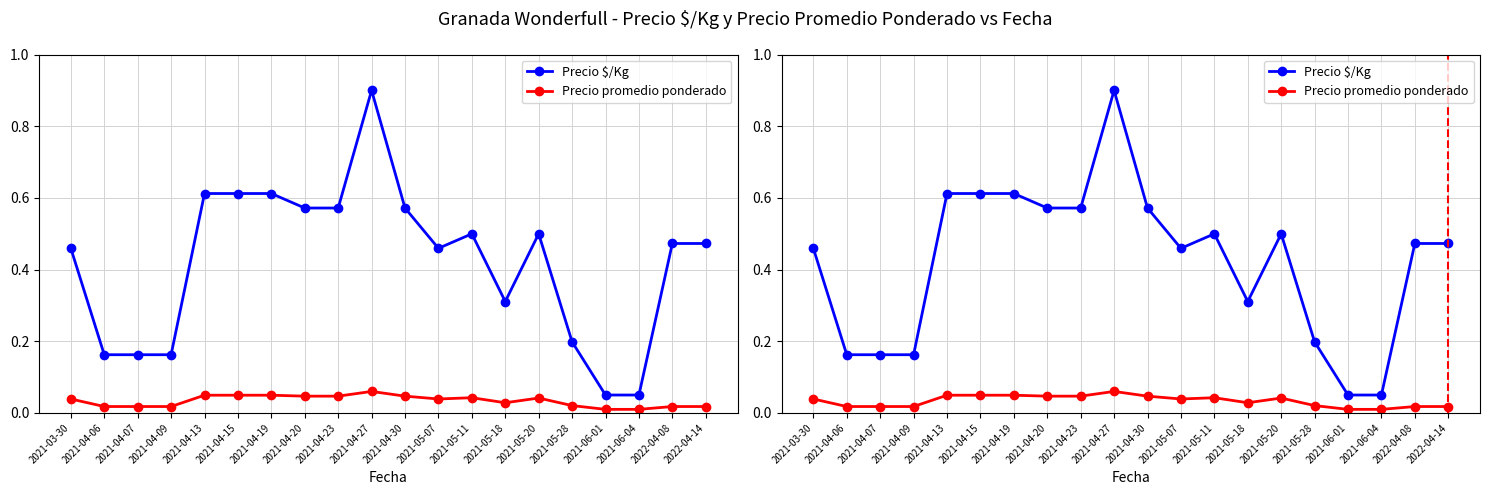

Does the chart display data point markers on the line(s)?

Yes